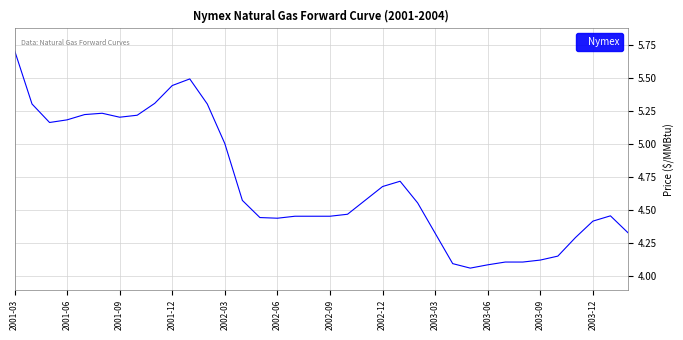

Count the number of categories in the chart.

36